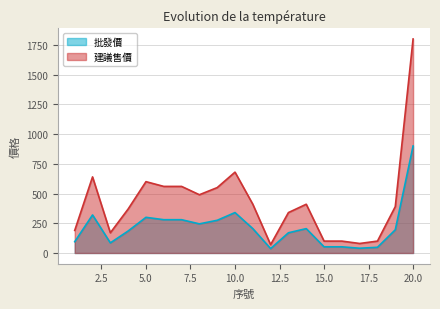

Rank the series by their maximum value, from lowest to highest.

批發價, 建議售價